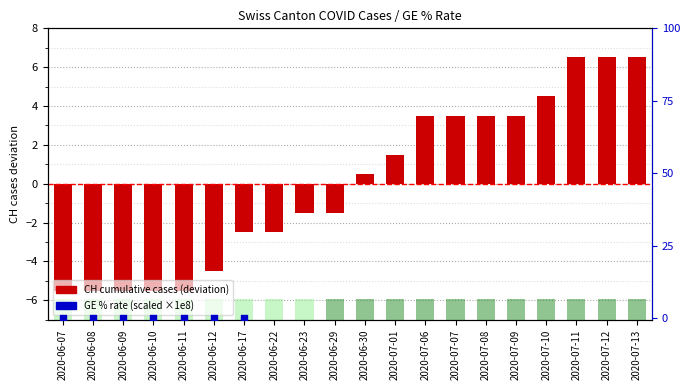

Which series has the largest total across all categories?

GE % rate (scaled)